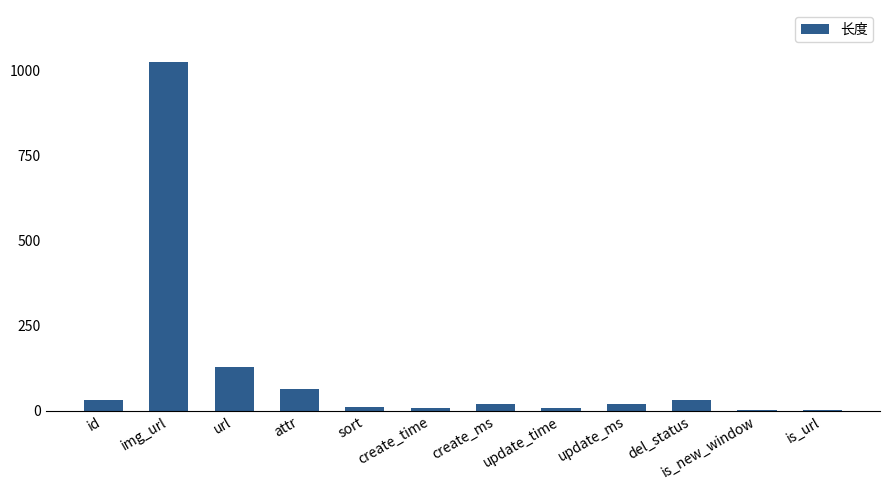

What is the maximum value shown in the chart?

1024